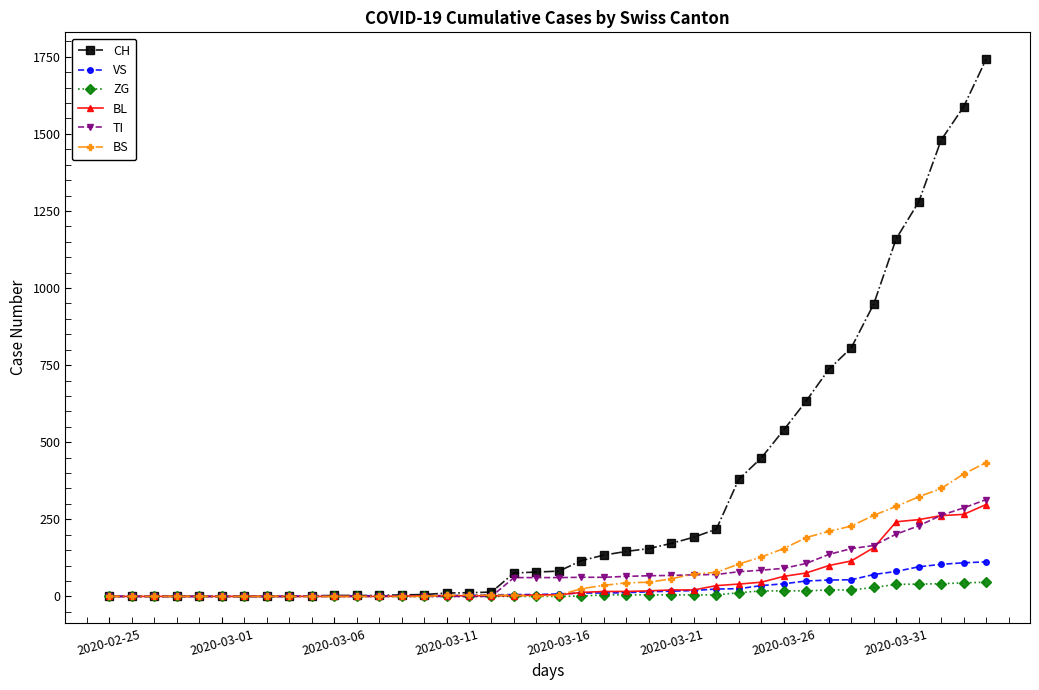

How many data points in CH are less than 82?

20